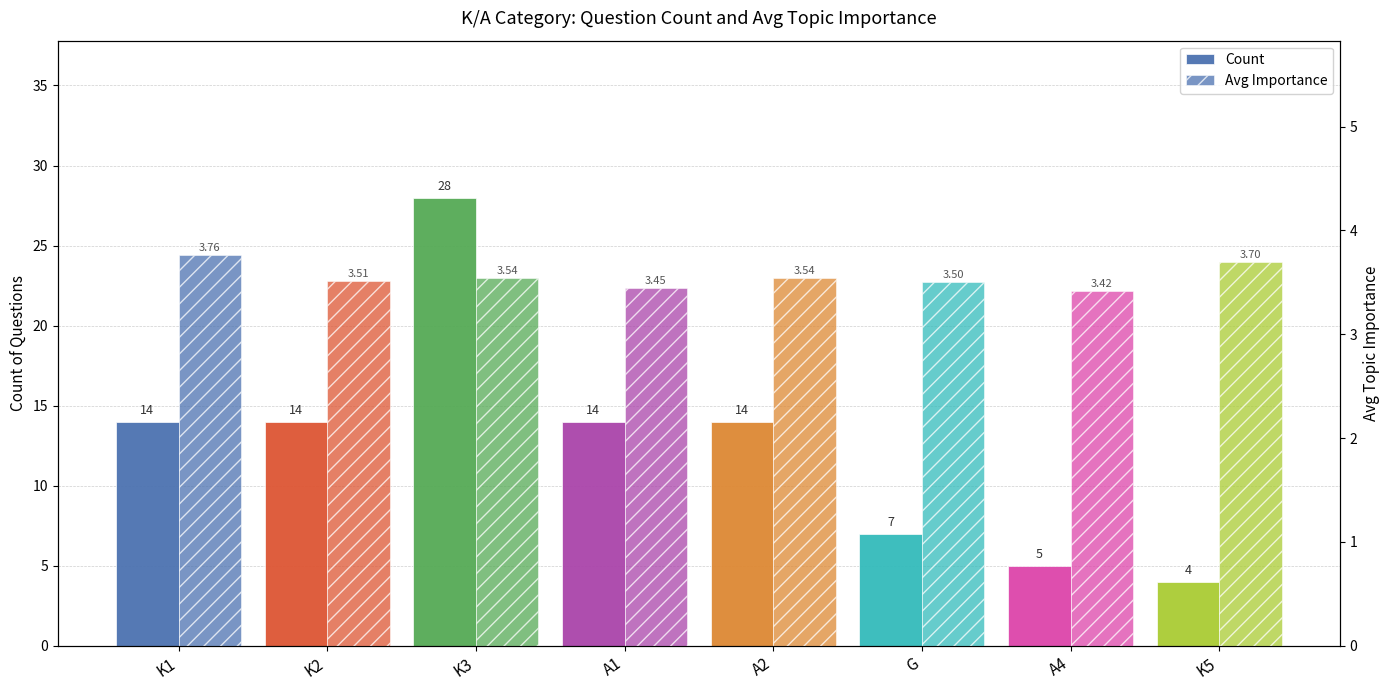

Which label corresponds to the smallest value in the chart?

A4